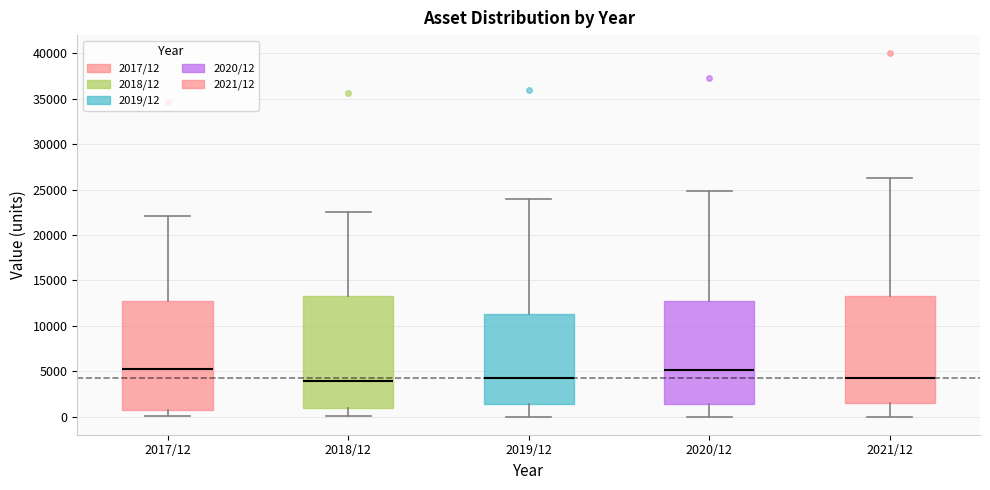

Reading left to right, read every box against the y-axis: the position of its median line, the range the box covers, and the ends of its whiskers. The values are not printed on the chart, so give them approximately, as read against the axis.

2017/12: median 5500, box 500 to 12500, whiskers 0 to 22000
2018/12: median 4000, box 1000 to 13500, whiskers 0 to 22500
2019/12: median 4500, box 1500 to 11500, whiskers 0 to 24000
2020/12: median 5000, box 1500 to 12500, whiskers 0 to 25000
2021/12: median 4500, box 1500 to 13500, whiskers 0 to 26500